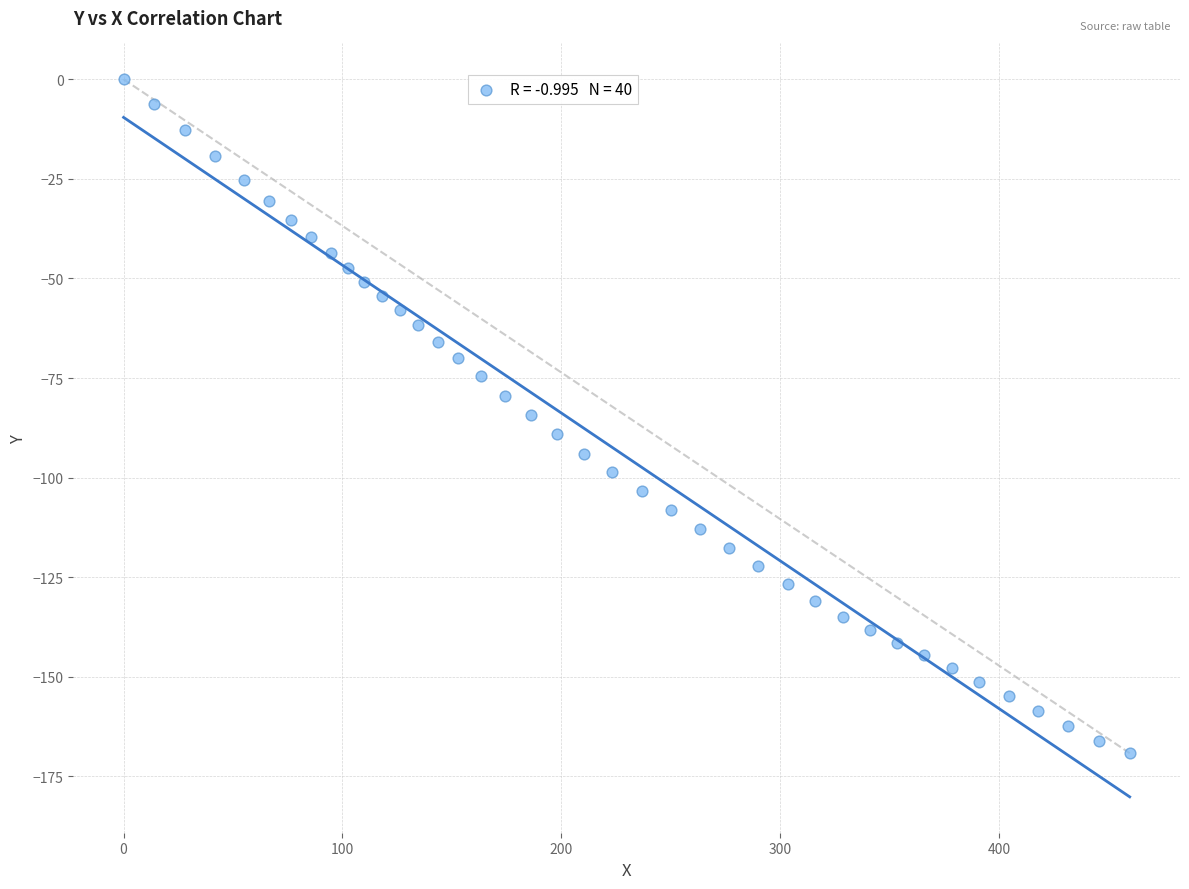

What is the range of Y values (max minus min)?

169.2